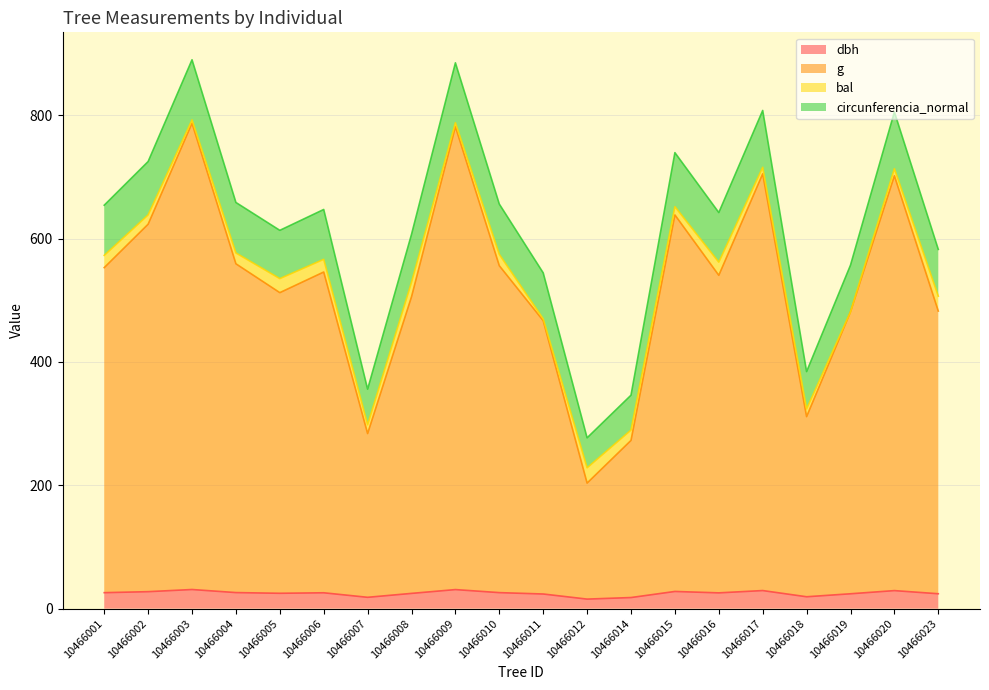

What is the total value across all series at 10466008?

606.8